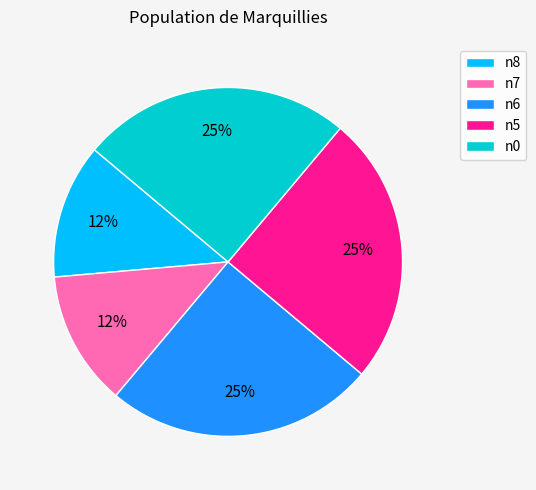

Approximately how many times larger is the value at n6 compared to n5?

1.0